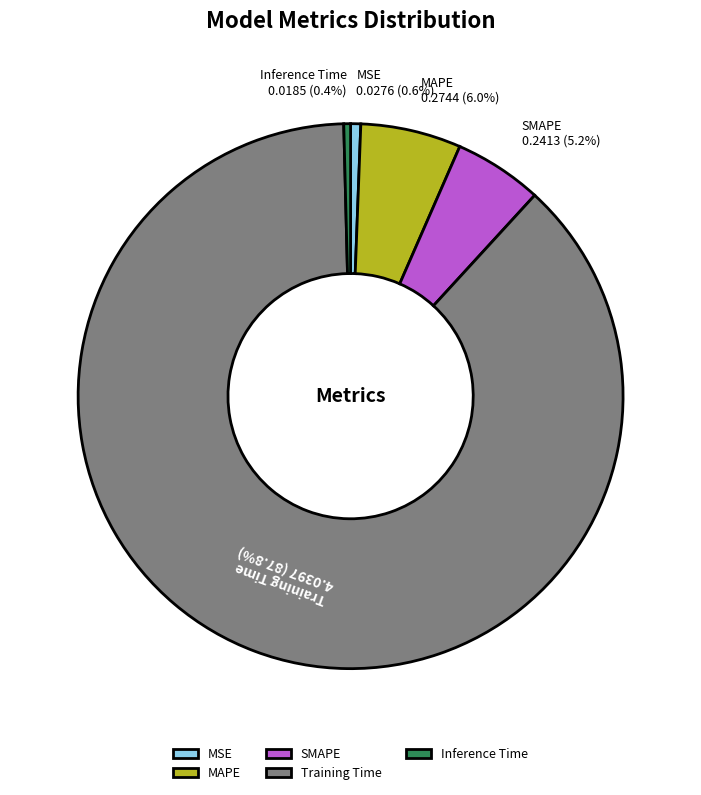

Does MAPE represent more than half of the total?

No